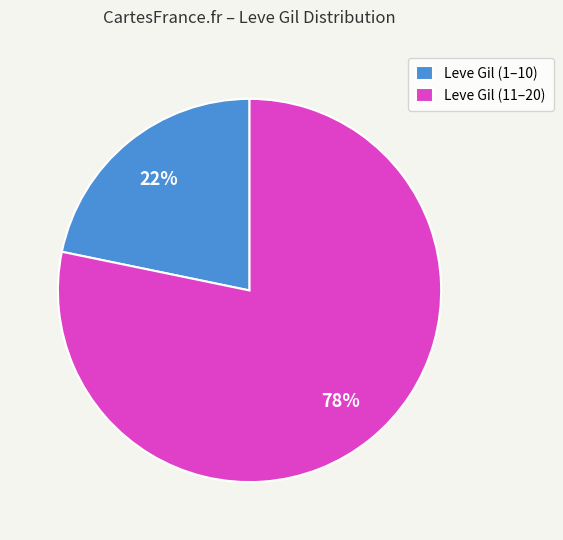

To the nearest percent, what is the difference between the largest and smallest slice percentages?

56%